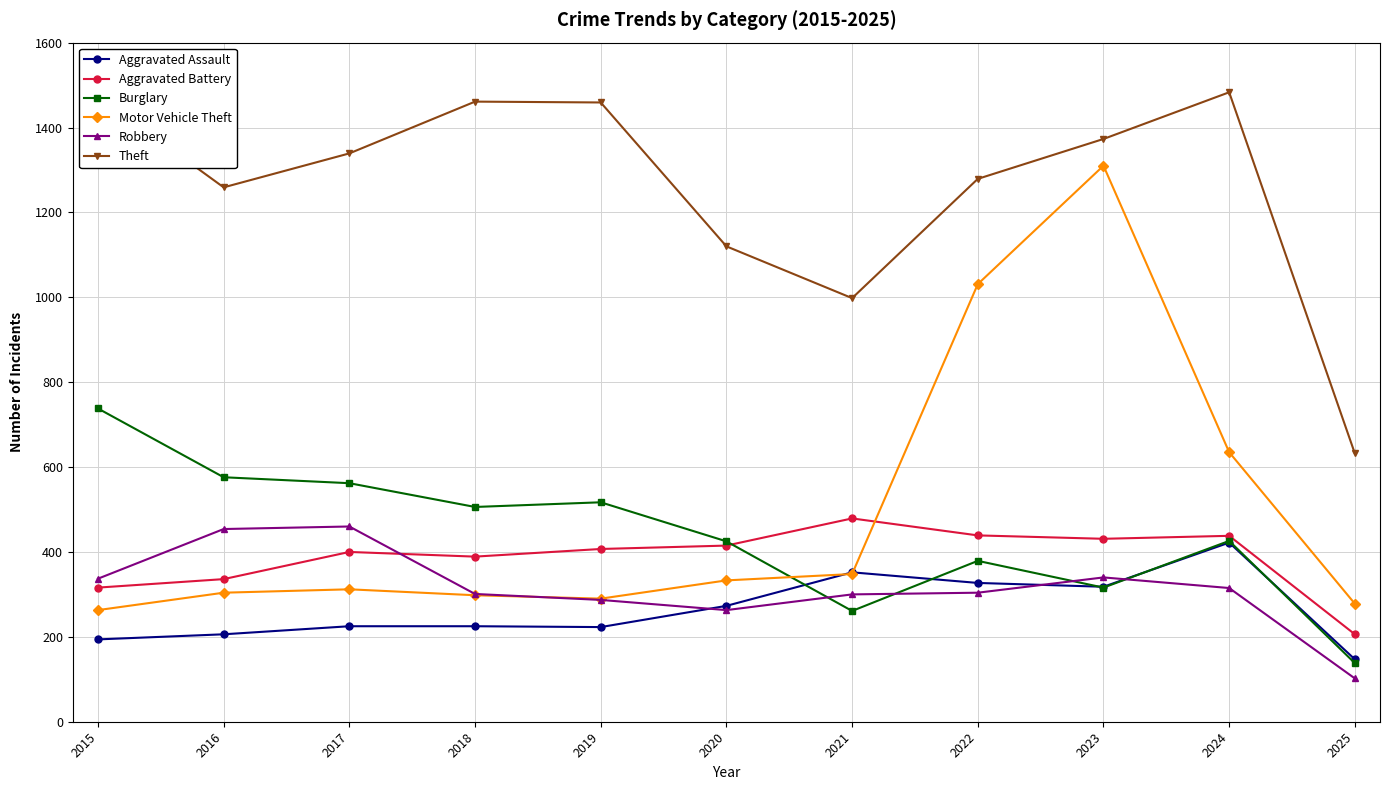

Which series has the largest total across all categories?

Theft